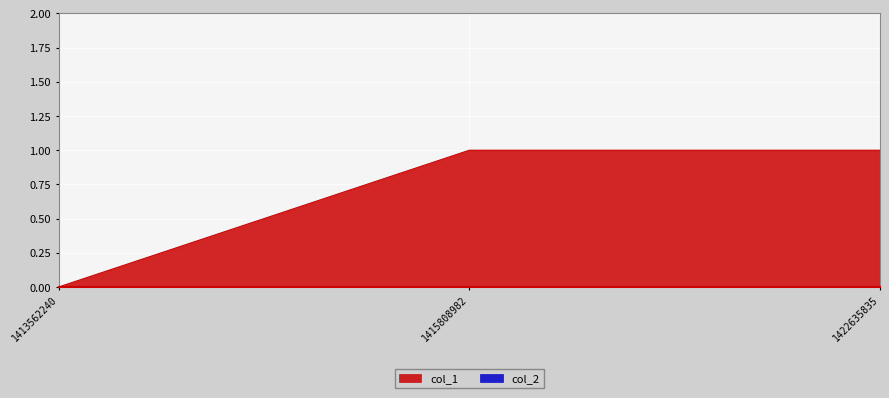

The chart shows a value of 2 at 1415808982. True or false?

False